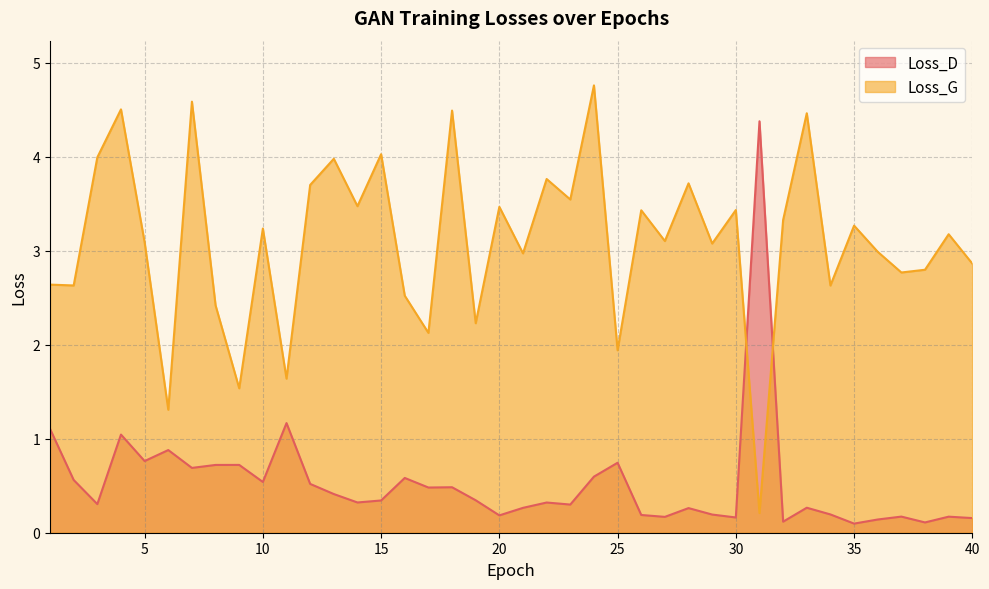

How many interior local valleys does the Loss_D series have?

13